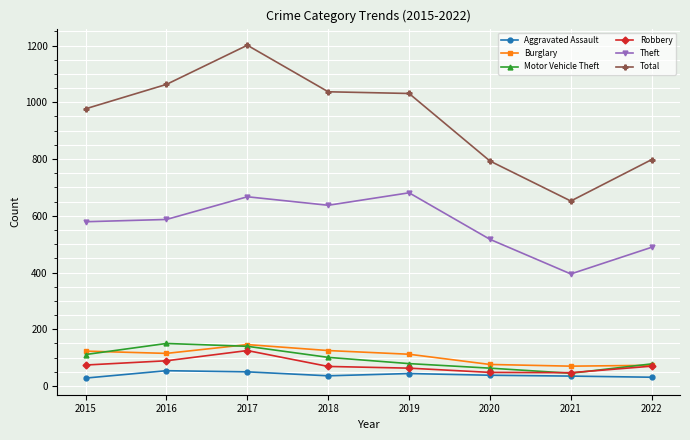

What is the value of the Total point at the 6th from the left?

793